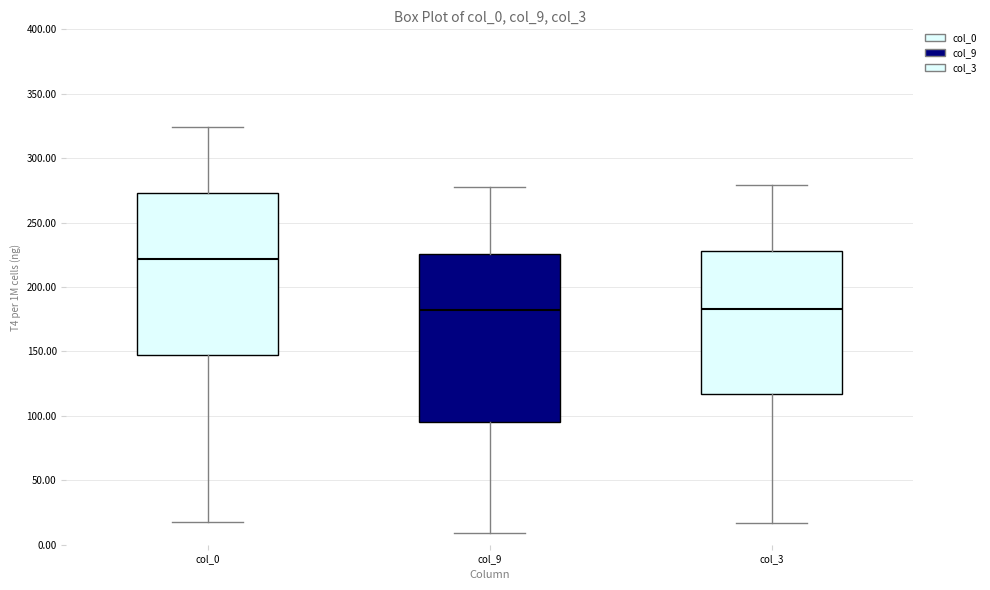

Reading left to right, read every box against the y-axis: the position of its median line, the range the box covers, and the ends of its whiskers. The values are not printed on the chart, so give them approximately, as read against the axis.

col_0: median 220, box 145 to 275, whiskers 20 to 325
col_9: median 180, box 95 to 225, whiskers 10 to 280
col_3: median 185, box 115 to 230, whiskers 15 to 280